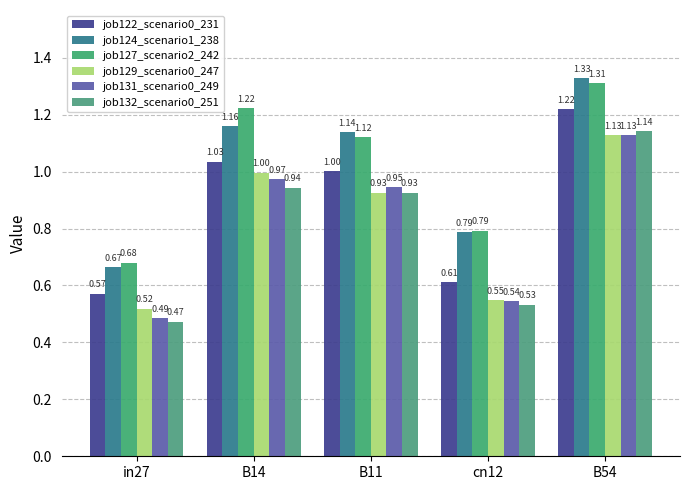

What is the approximate value of job131_scenario0_249 at B14?

1.0